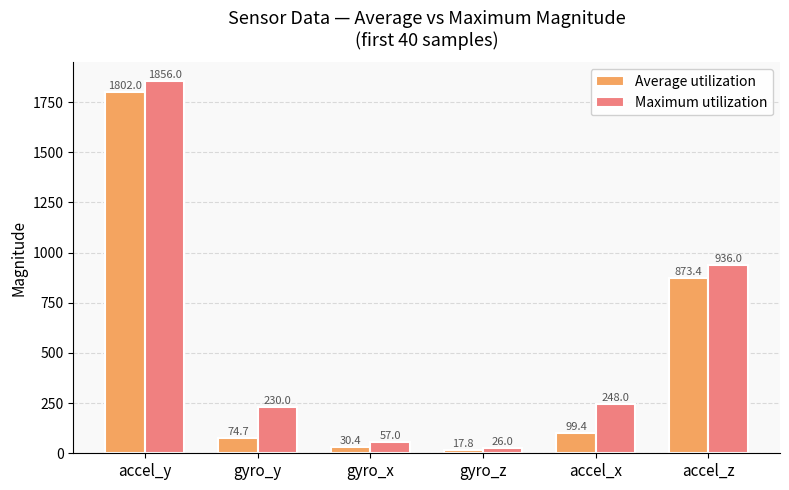

At which label does Maximum utilization reach its minimum?

gyro_z